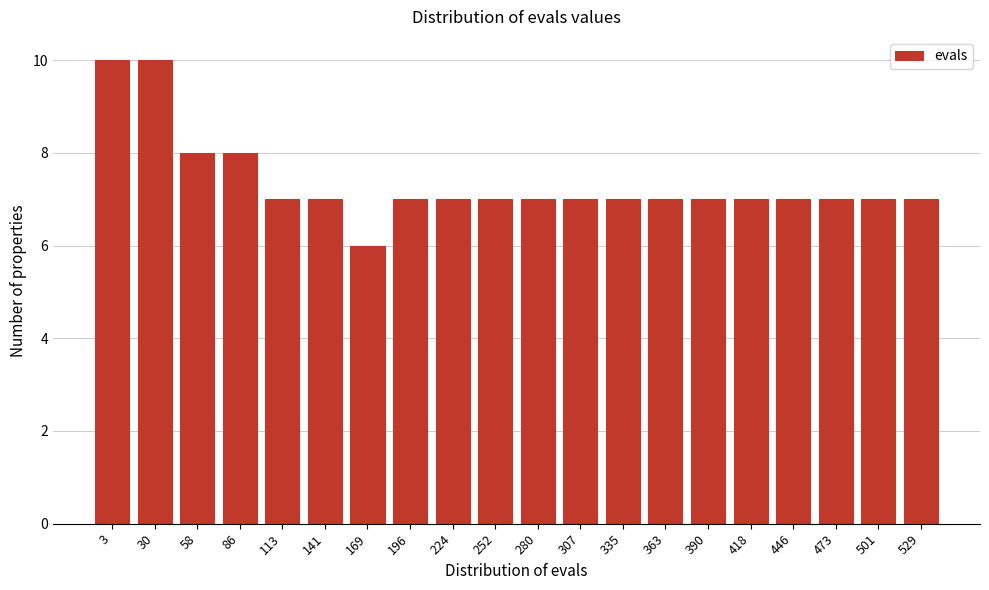

Reading left to right, transcribe all the data shown in this chart.

3=10	30=10	58=8	86=8	113=7	141=7	169=6	196=7	224=7	252=7	280=7	307=7	335=7	363=7	390=7	418=7	446=7	473=7	501=7	529=7